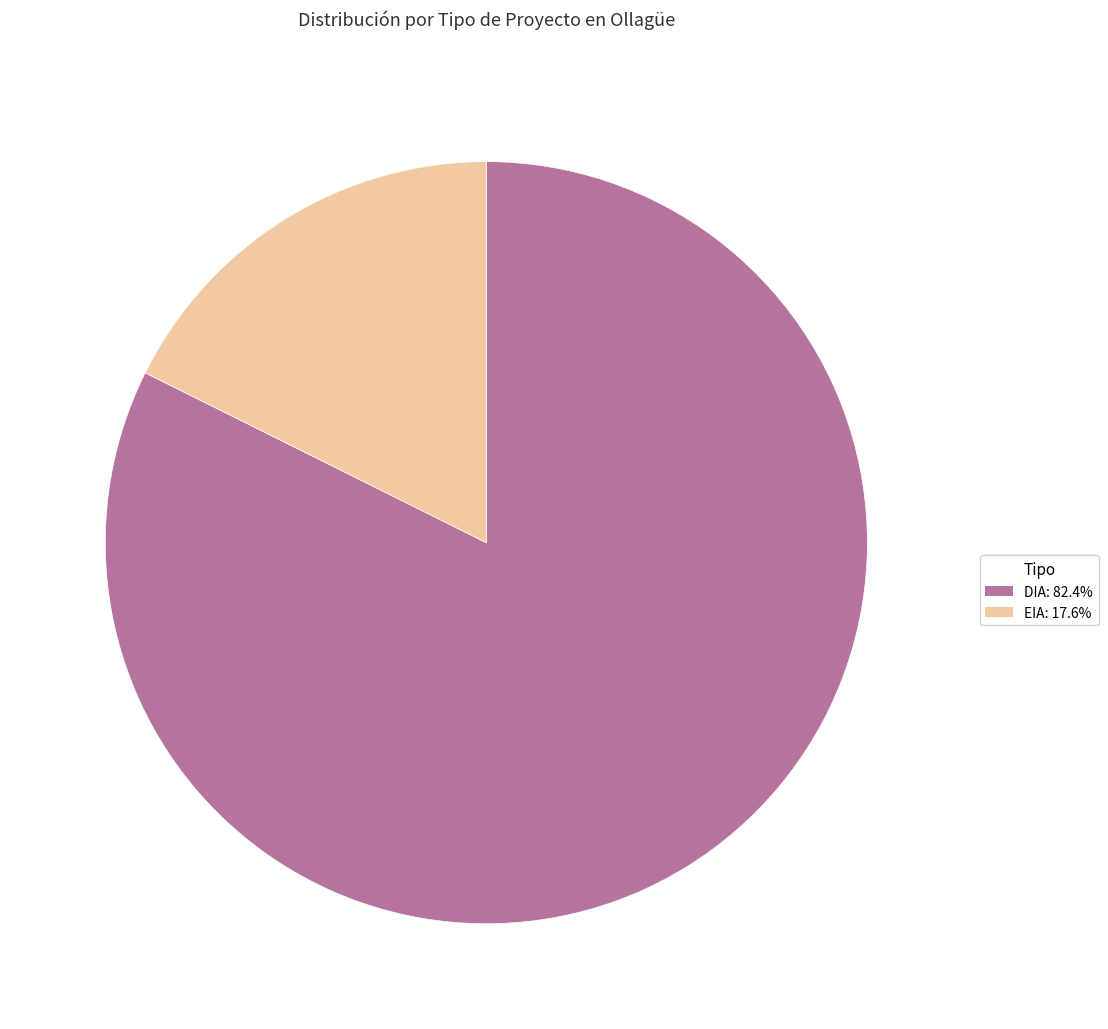

Combined, do DIA and EIA account for over 50%?

Yes